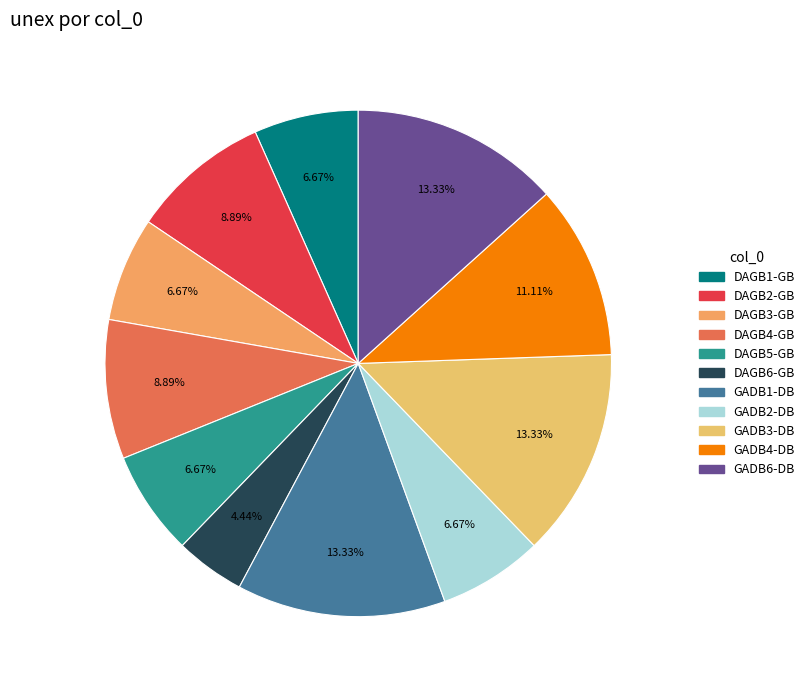

Is DAGB4-GB the majority of the pie?

No